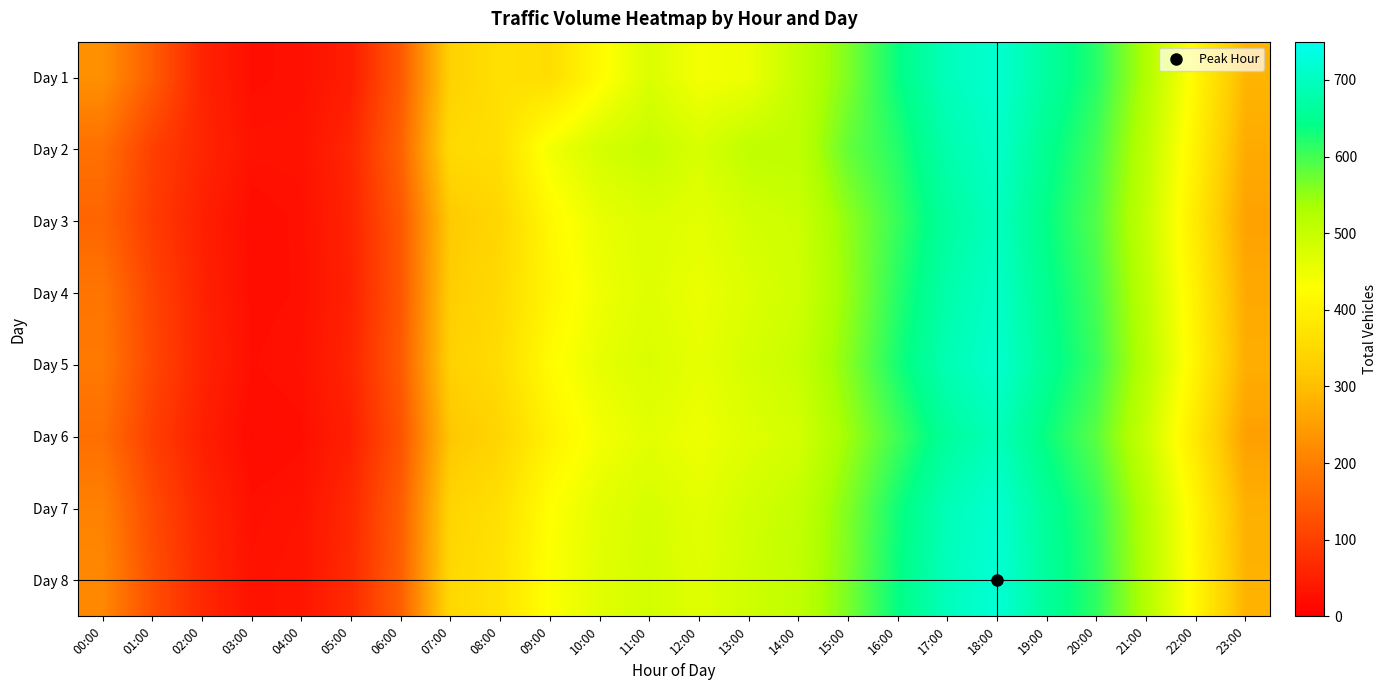

Which category has the lowest value across all series?

03:00